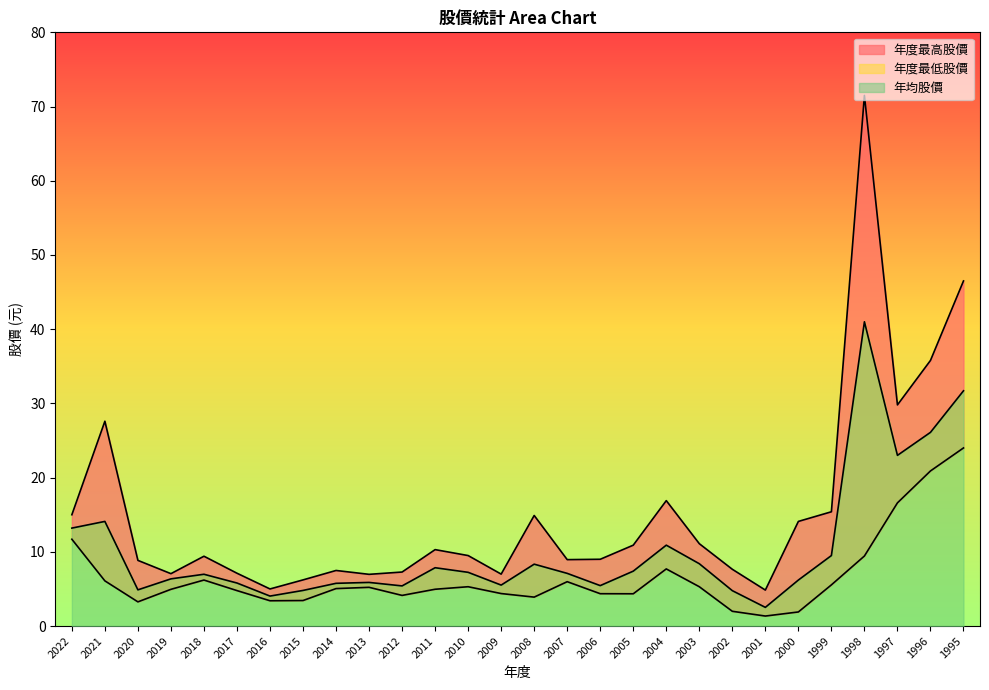

Which category has the highest value in the 年度最高股價 series?

1998